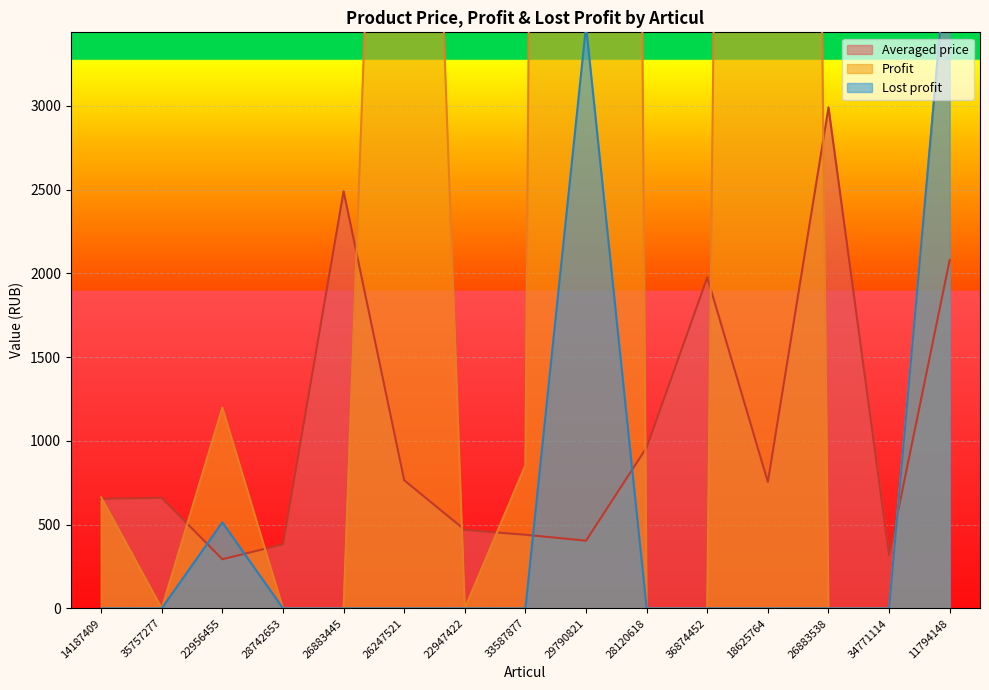

What is the label of the 8th point from the right?

33587877